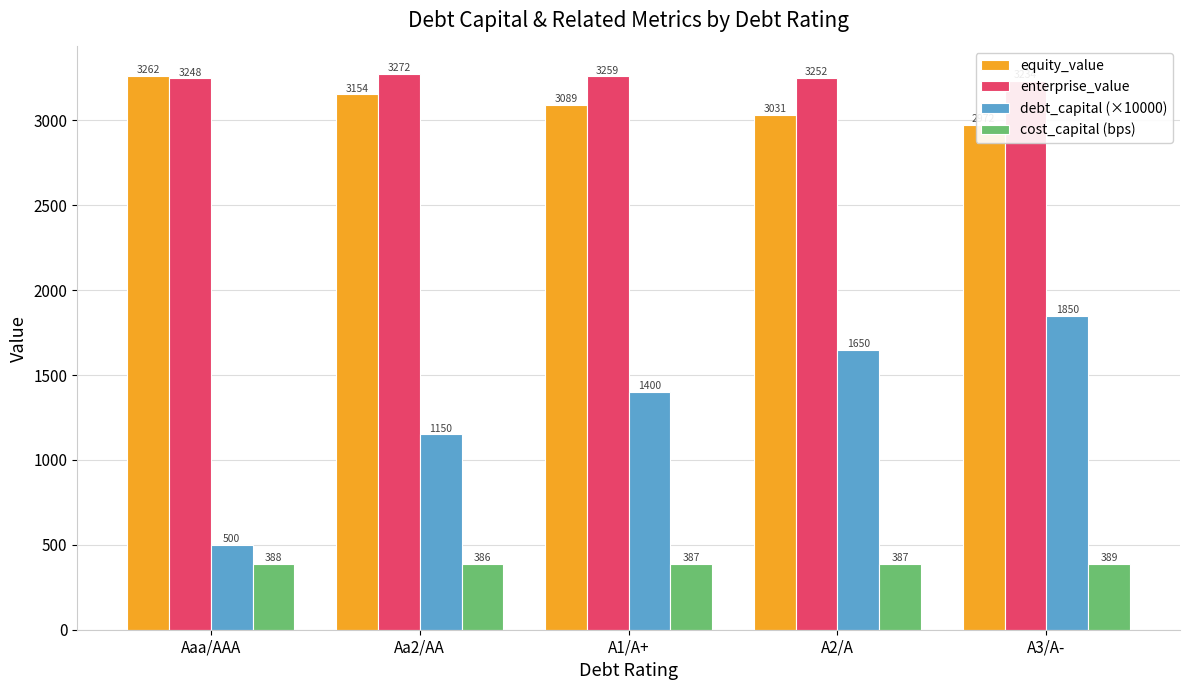

What are all the series names shown in the legend?

equity_value, enterprise_value, debt_capital (×10000), cost_capital (bps)